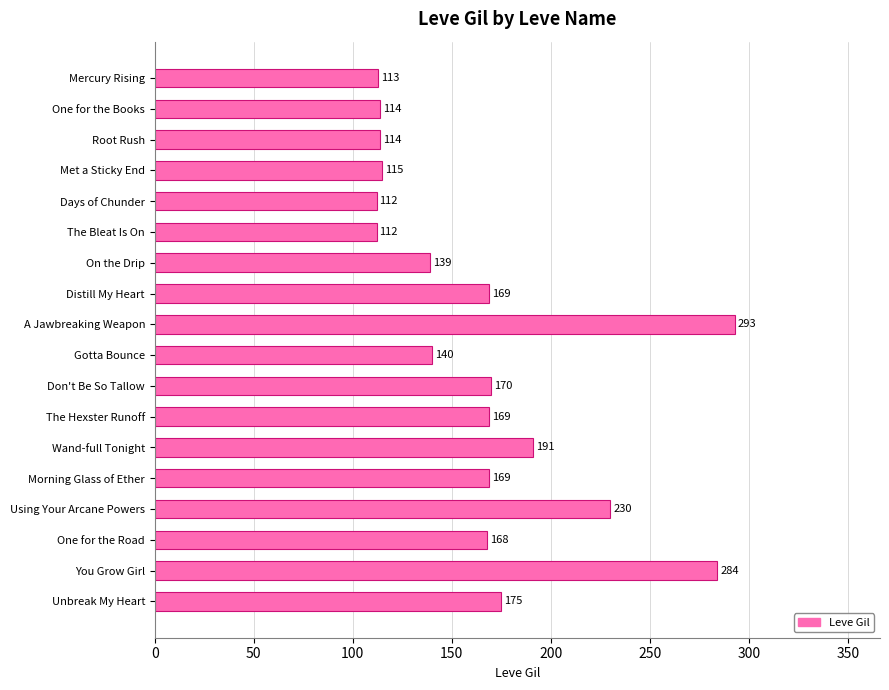

Reading top to bottom, transcribe all the data shown in this chart.

113	114	114	115	112	112	139	169	293	140	170	169	191	169	230	168	284	175